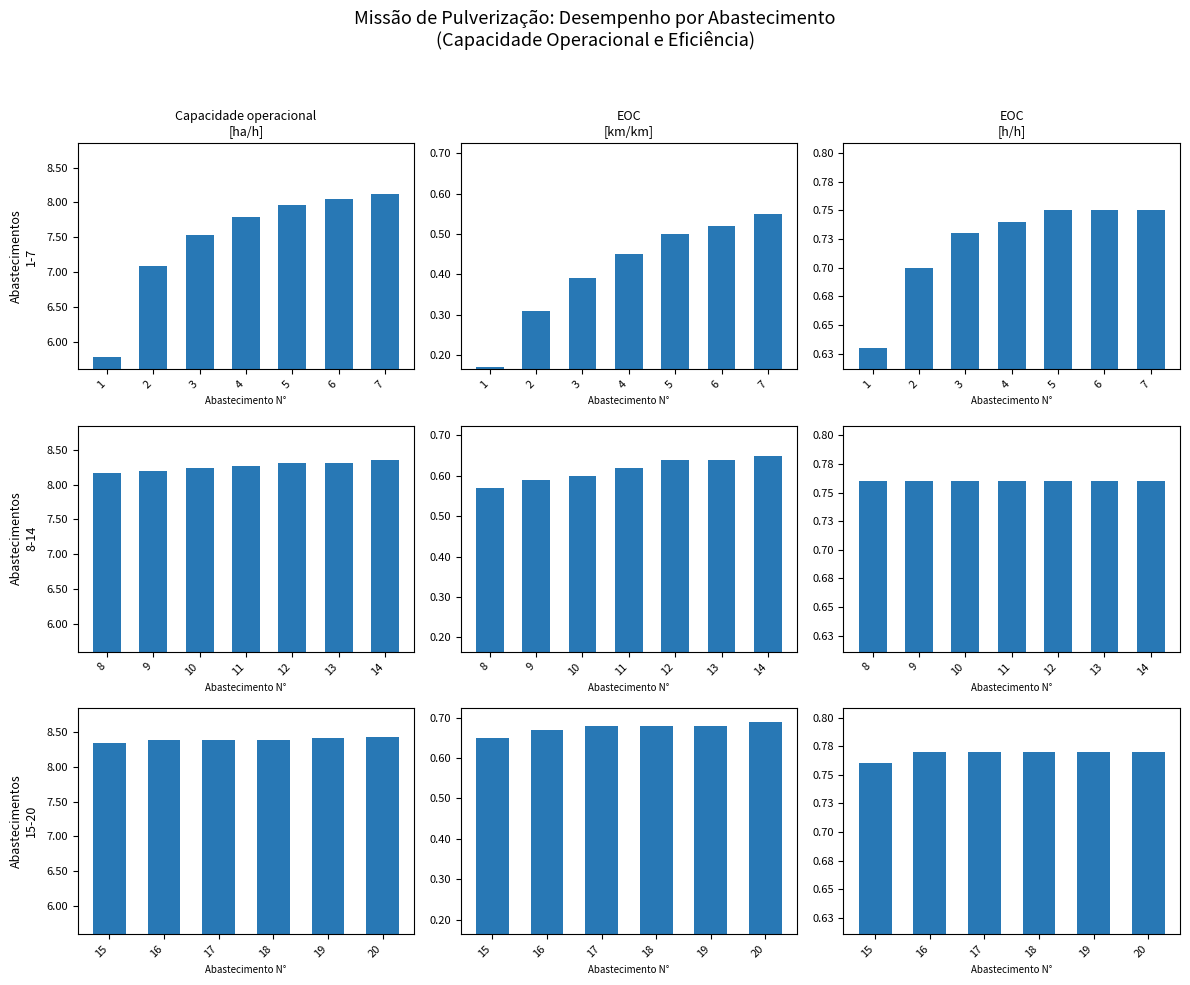

How many groups of bars are there?

6